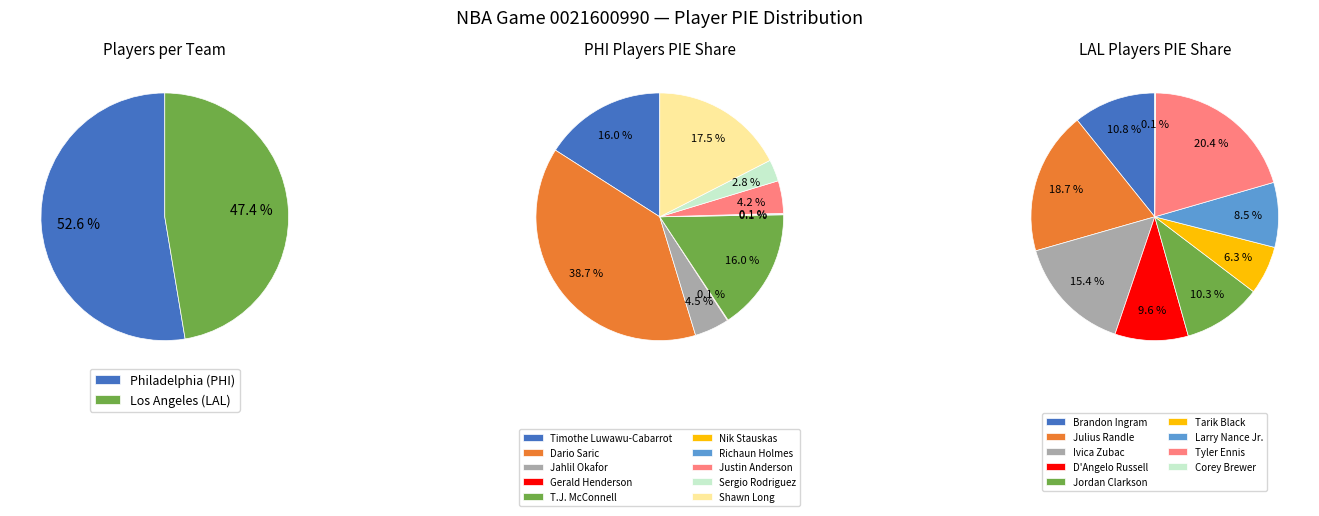

How many segments does this pie chart have?

2